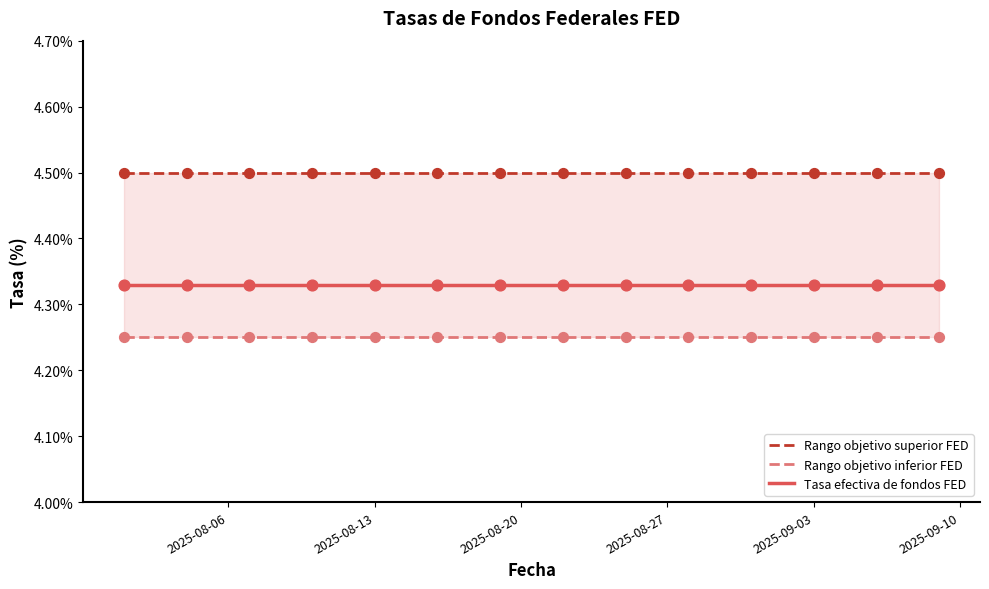

Which series reaches the maximum Y coordinate?

Rango objetivo superior FED